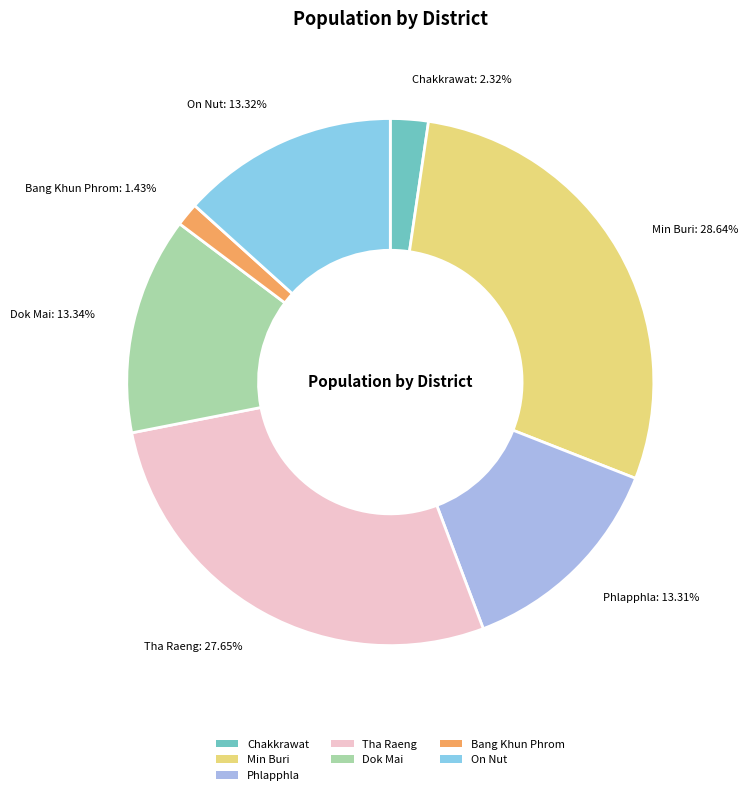

To the nearest percent, what portion does Bang Khun Phrom represent?

1%